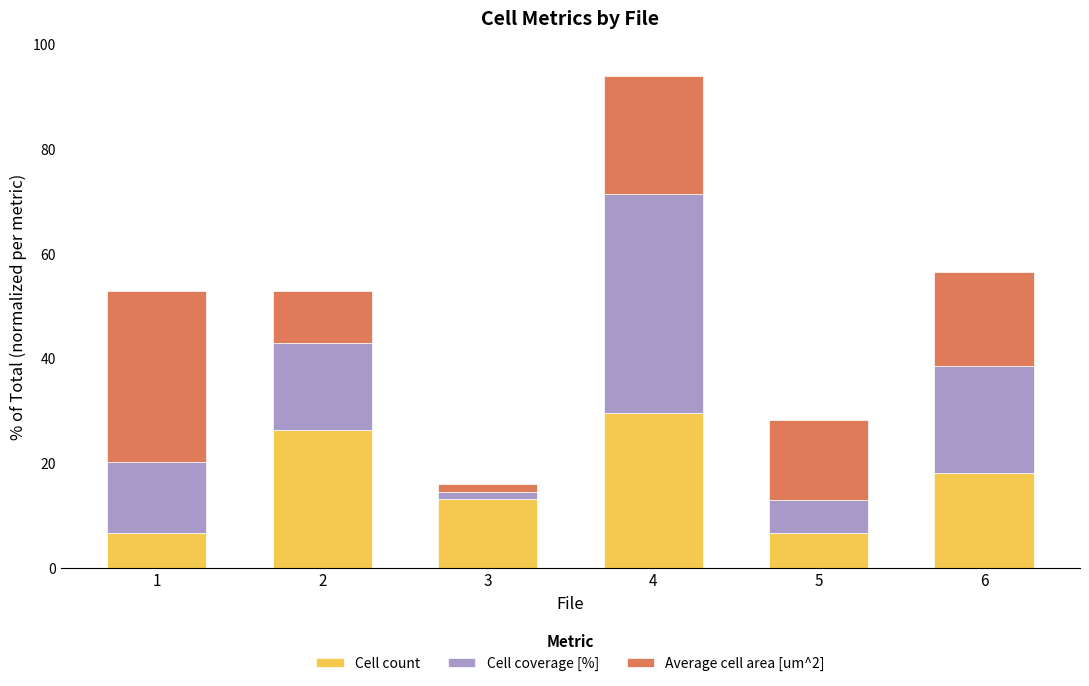

What is the difference between the second highest and minimum values in the Cell count series?

19.7